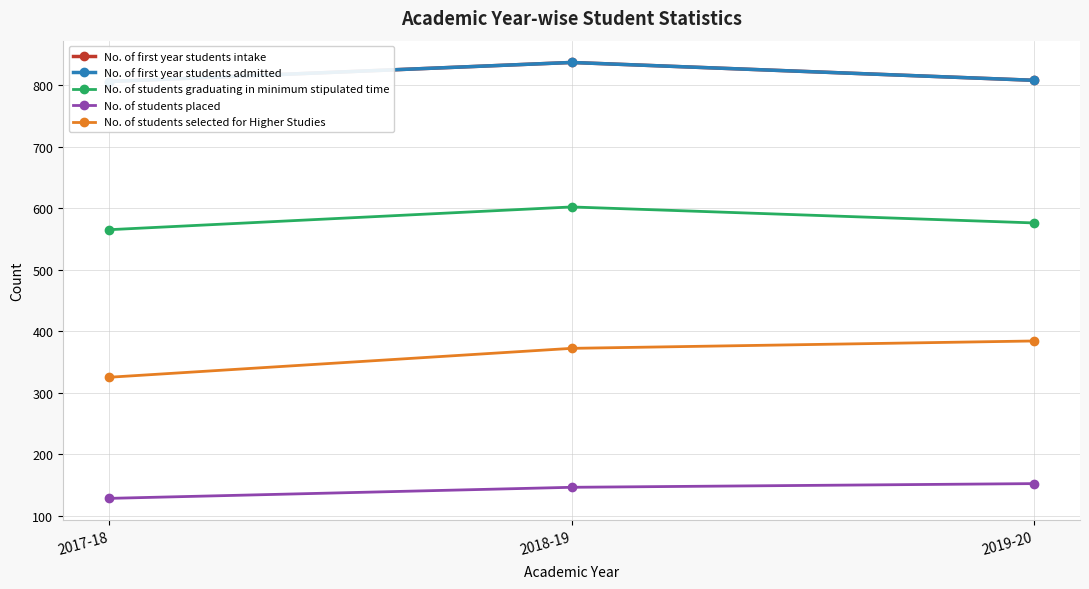

Rank the series at 2018-19 from lowest to highest value.

No. of students placed, No. of students selected for Higher Studies, No. of students graduating in minimum stipulated time, No. of first year students intake, No. of first year students admitted